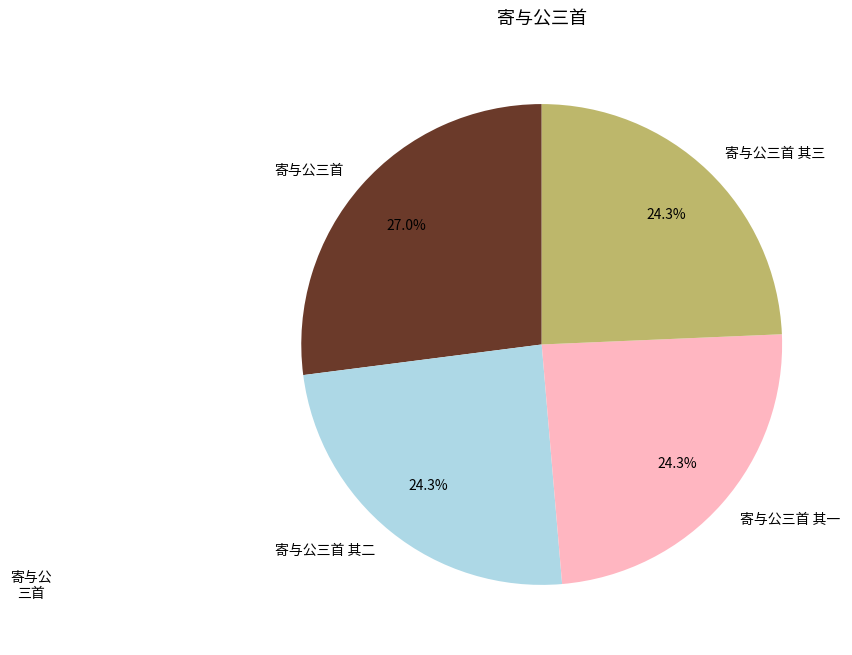

The 寄与公三首 其一 slice represents 24% of the pie. True or false?

True